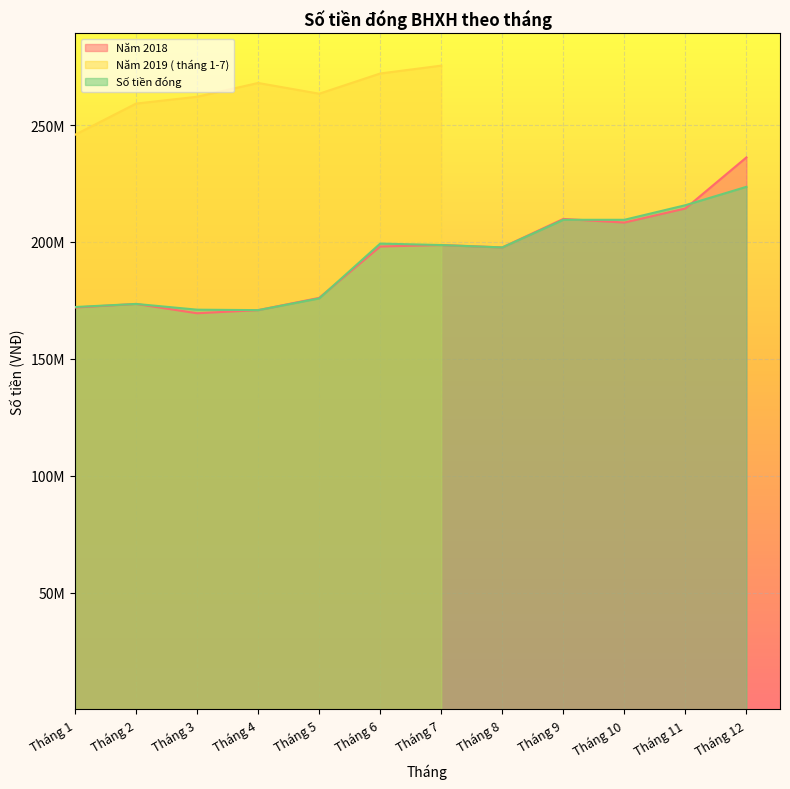

Where does the Số tiền đóng series first go above 198696540?

Tháng 6